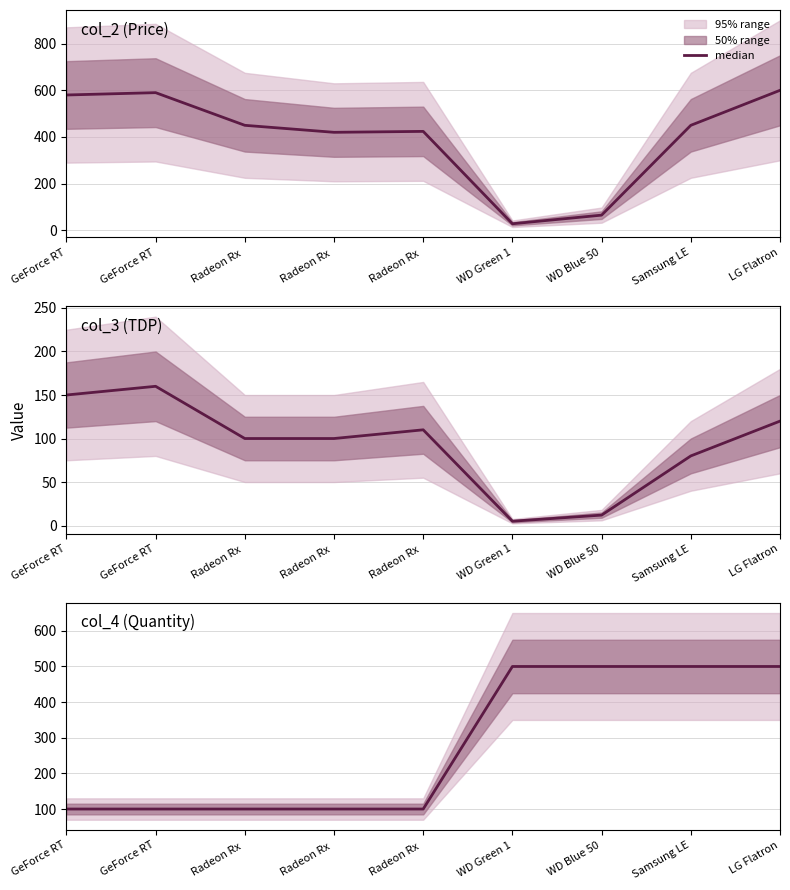

How many distinct data groups are displayed?

1